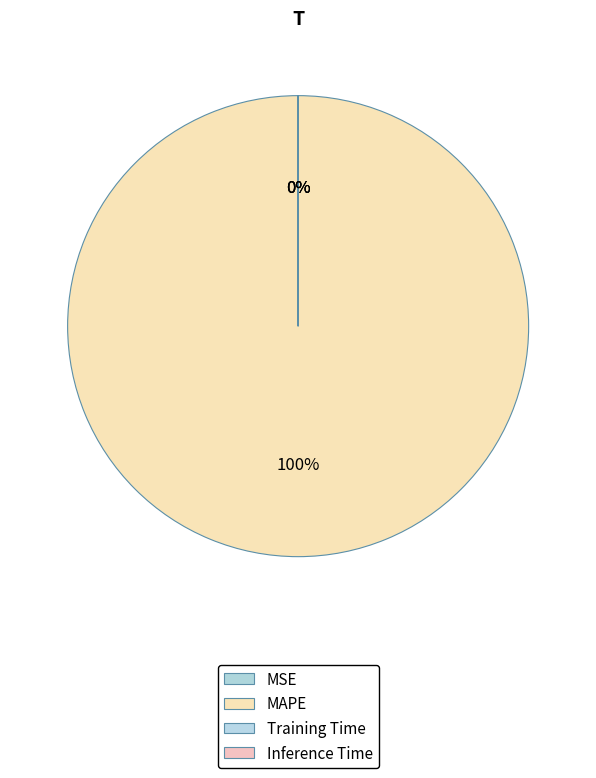

The Training Time slice represents 0% of the pie. True or false?

True